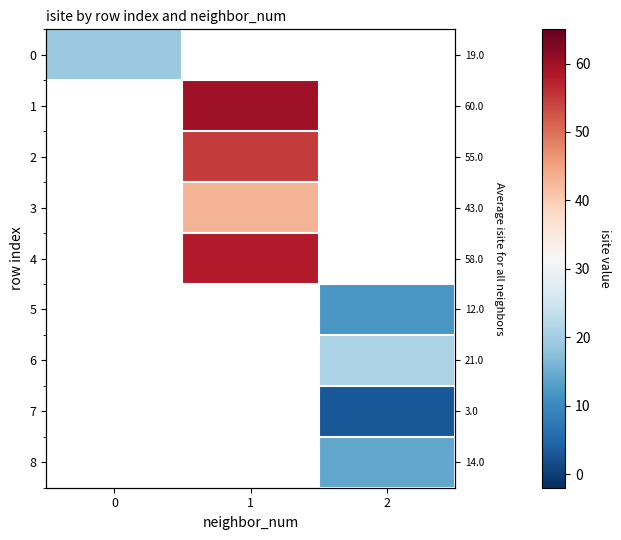

At how many categories does at least one series exceed 3?

3